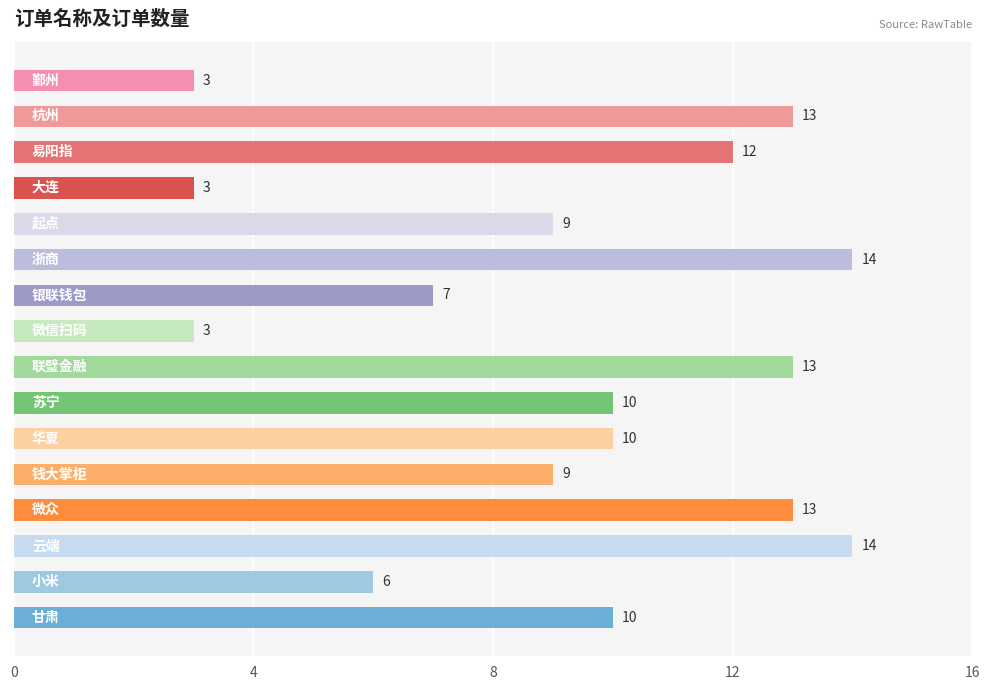

What is the maximum value shown in the chart?

14